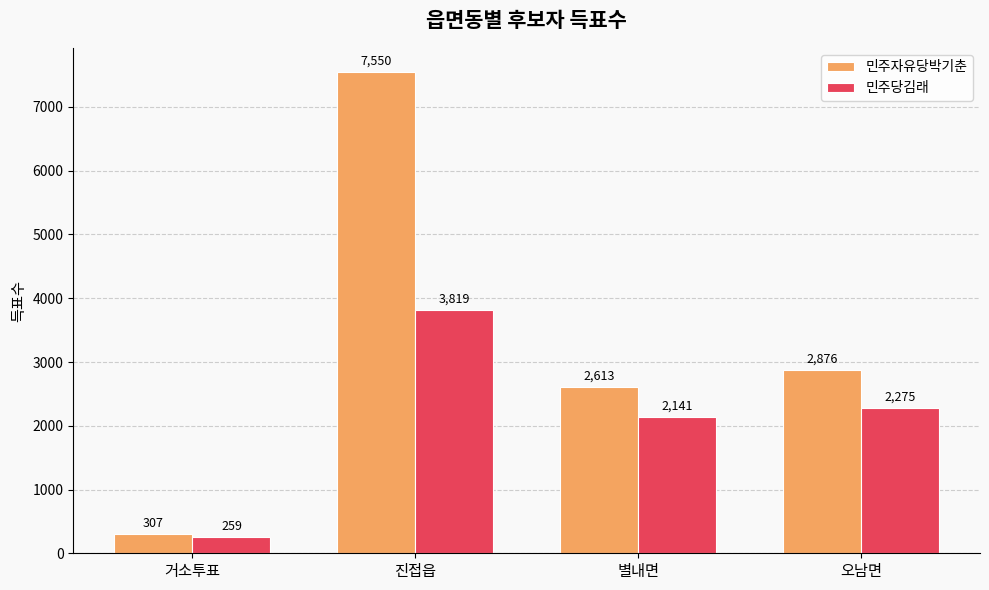

How many groups of bars are there?

4